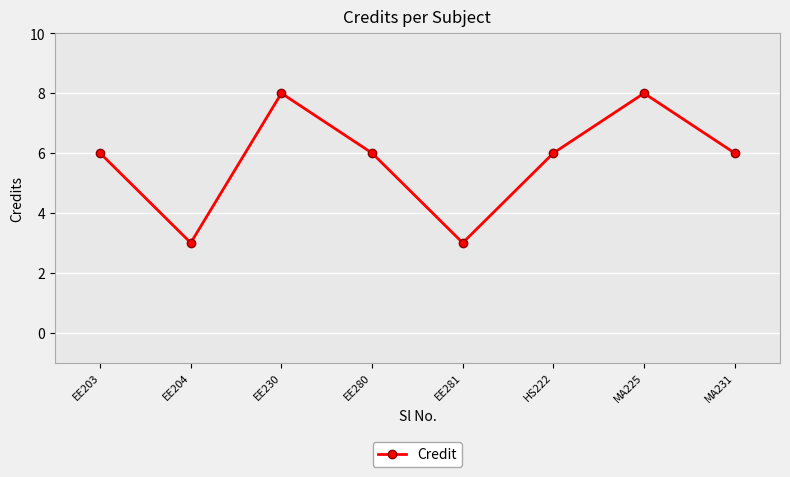

What is the change in value from EE204 to EE230?

+5